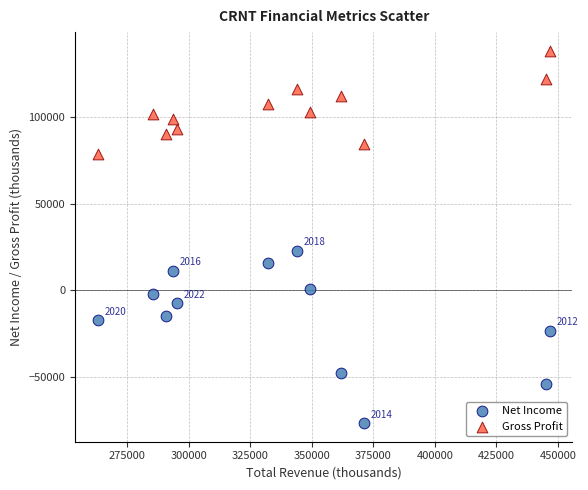

Which series reaches the maximum Y coordinate?

Gross Profit